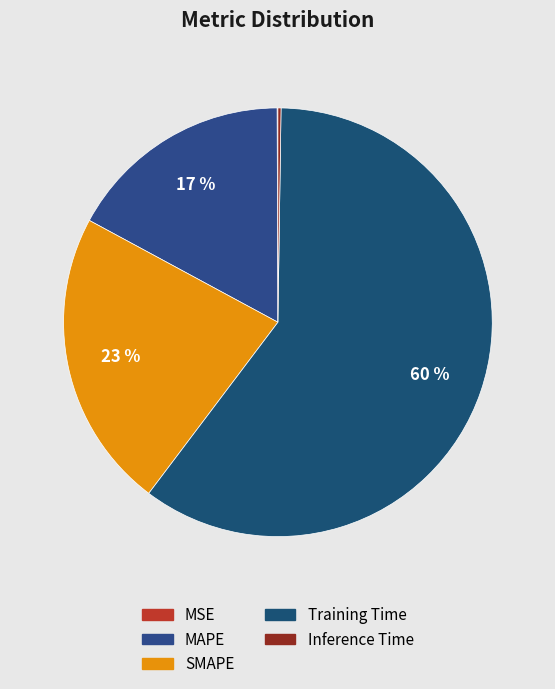

How many segments does this pie chart have?

5